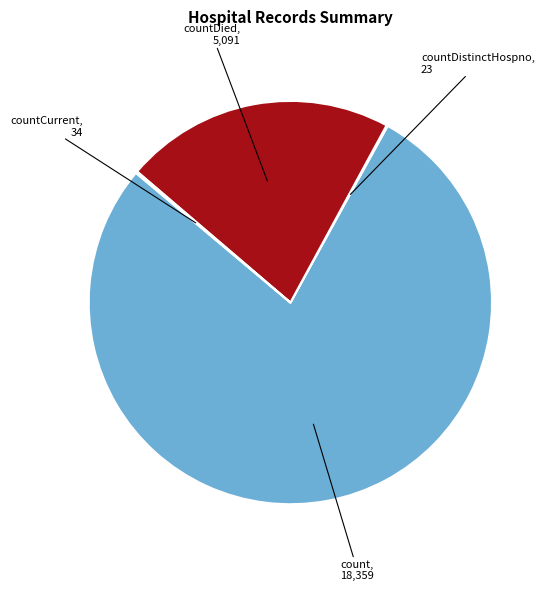

Is there any slice that represents more than half of the pie?

Yes